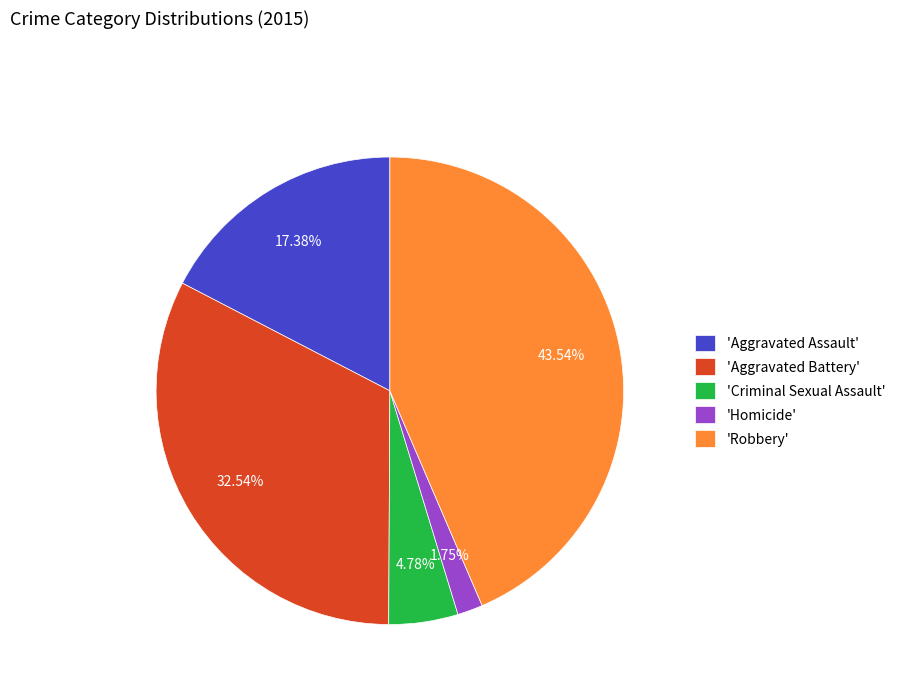

Rank the categories by value from lowest to highest.

'Homicide', 'Criminal Sexual Assault', 'Aggravated Assault', 'Aggravated Battery', 'Robbery'